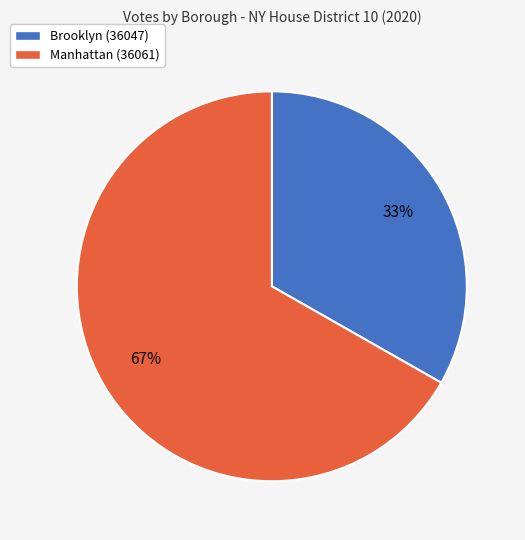

How many segments does this pie chart have?

2